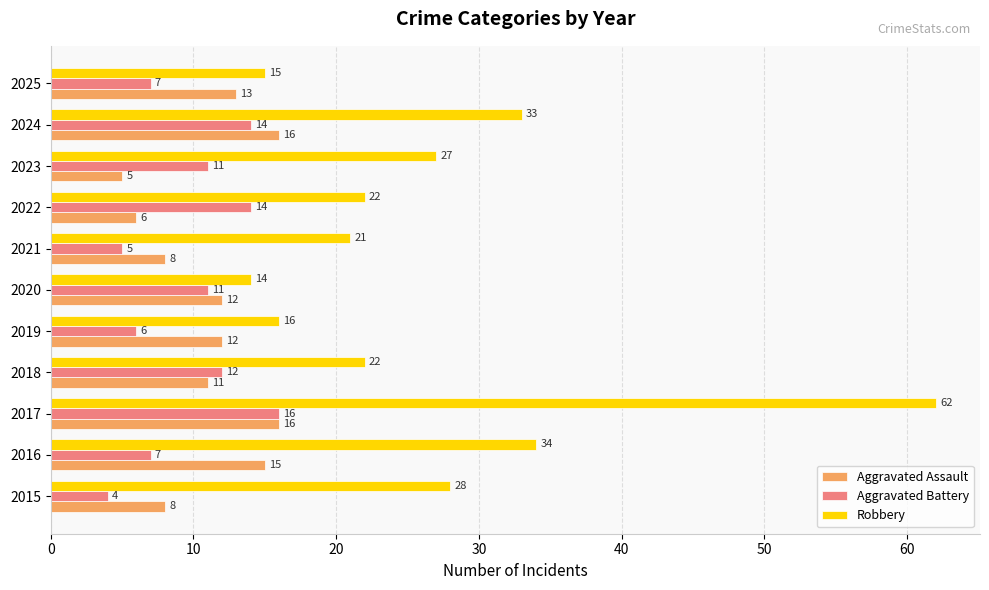

What is the total value across all series at 2017?

94